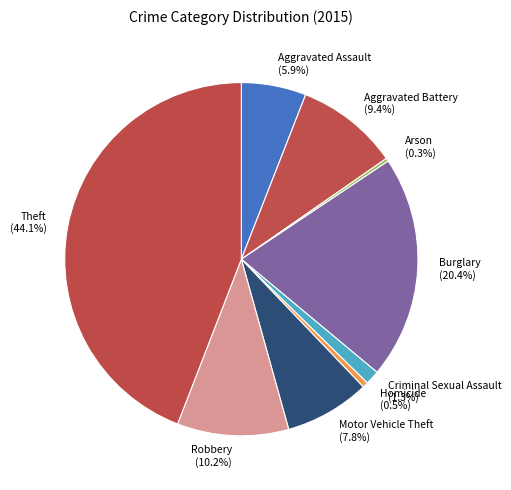

How many slices are in this pie chart?

9